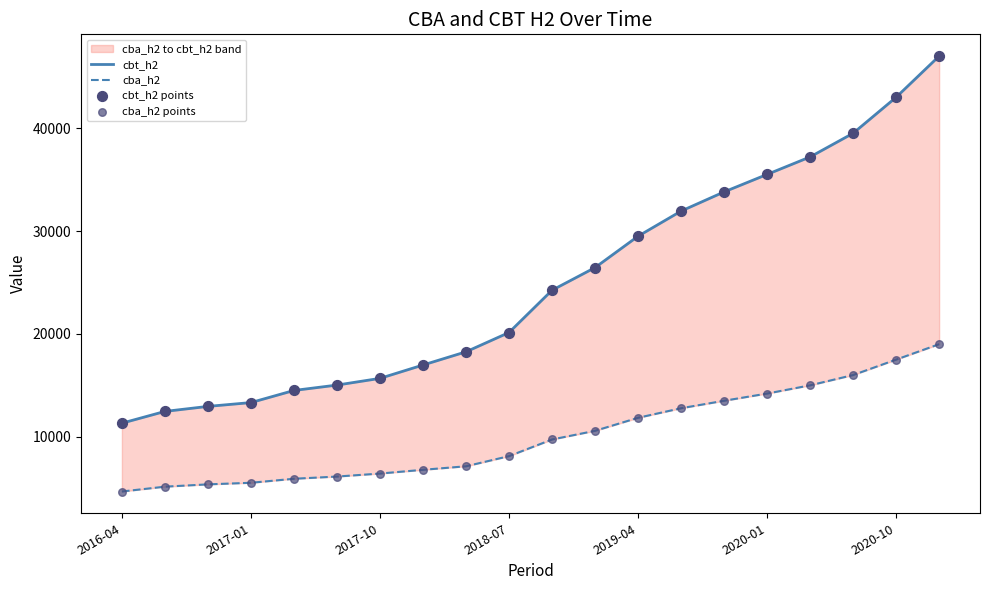

At how many categories does at least one series exceed 24425?

9